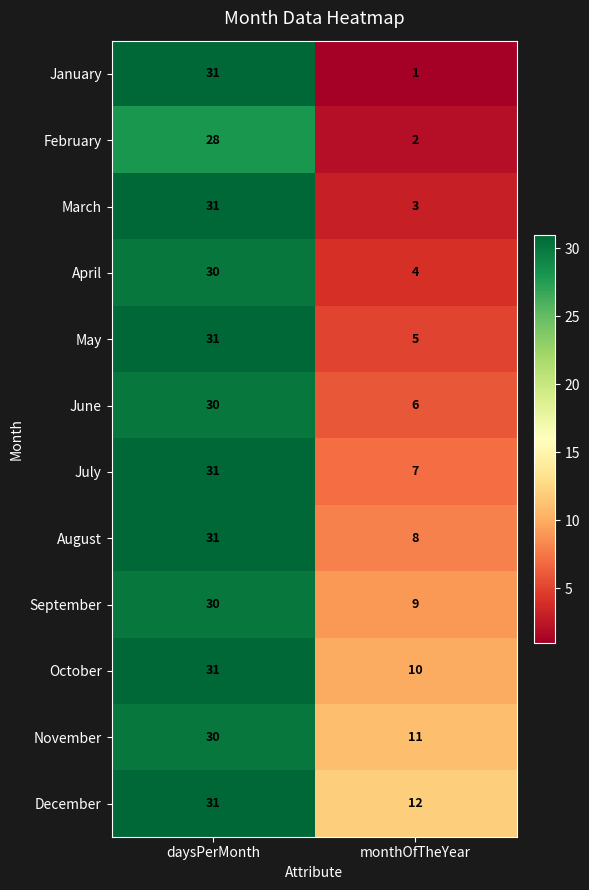

True or false: January has a value of 1 at monthOfTheYear.

True